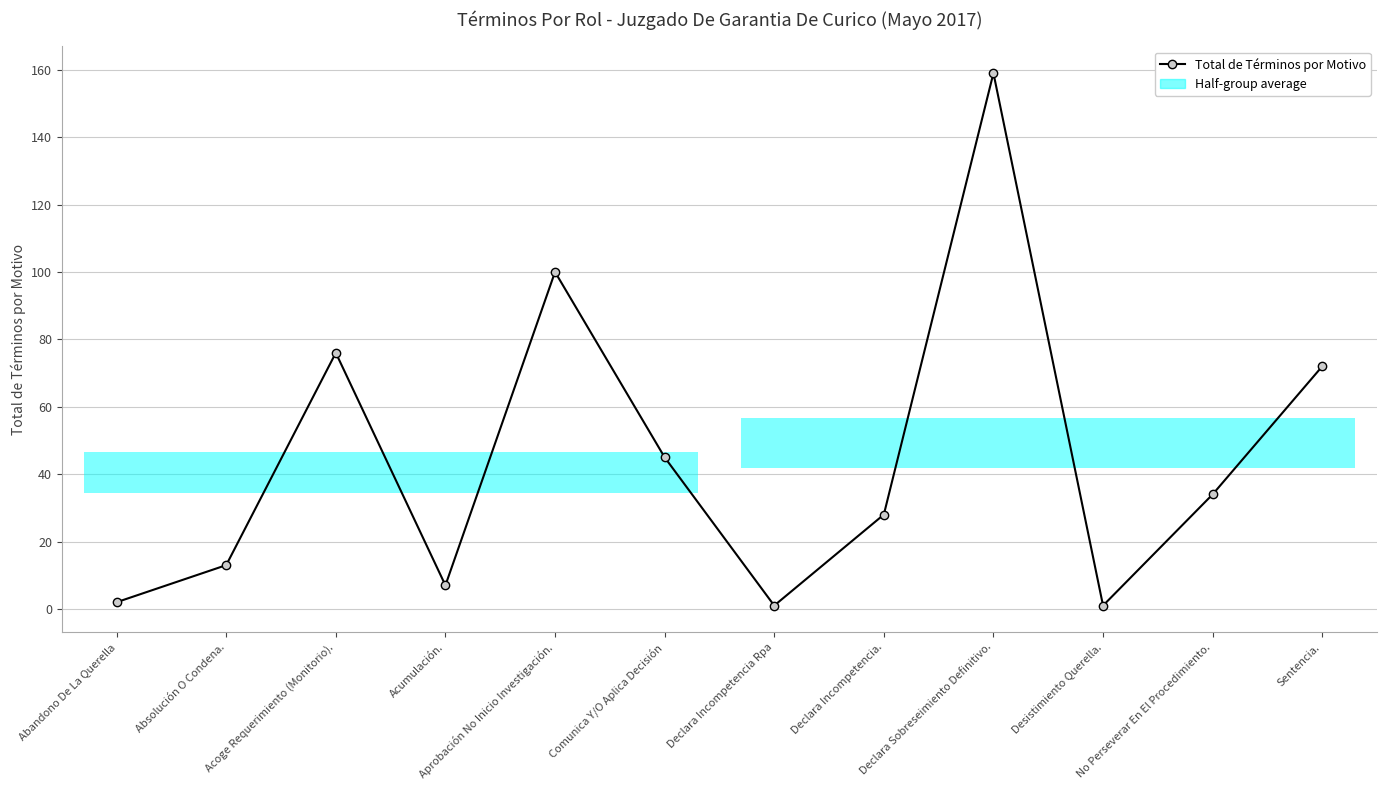

Read the value at Declara Sobreseimiento Definitivo., to the nearest 10.

160